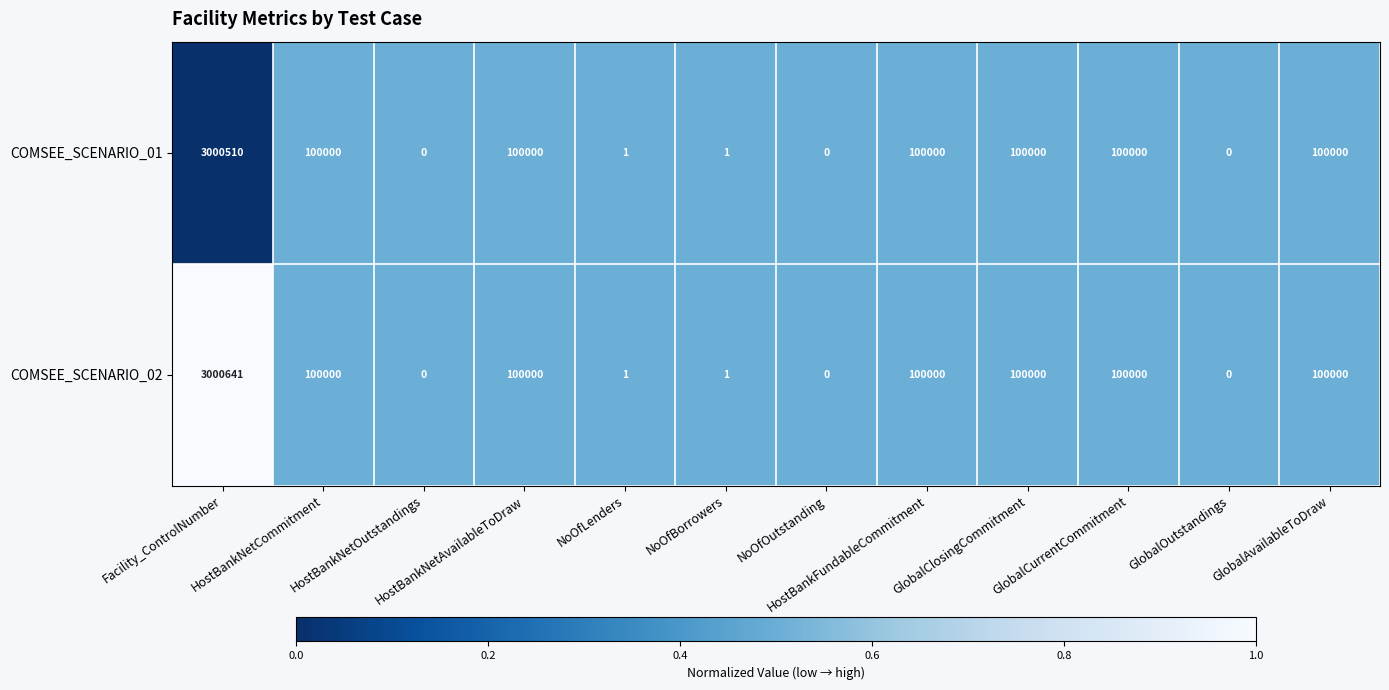

Which series has the widest spread of values?

COMSEE_SCENARIO_02